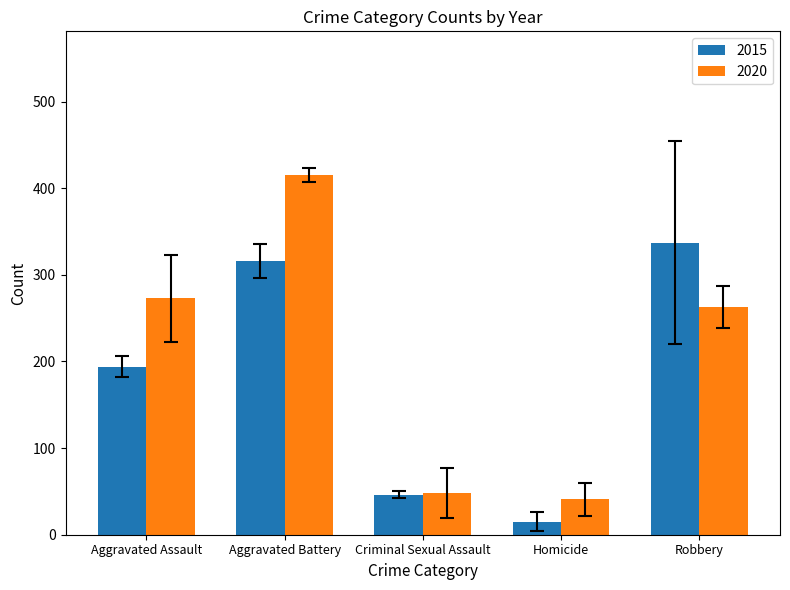

What is the sum of the 2020 values at Aggravated Assault and Criminal Sexual Assault?

321